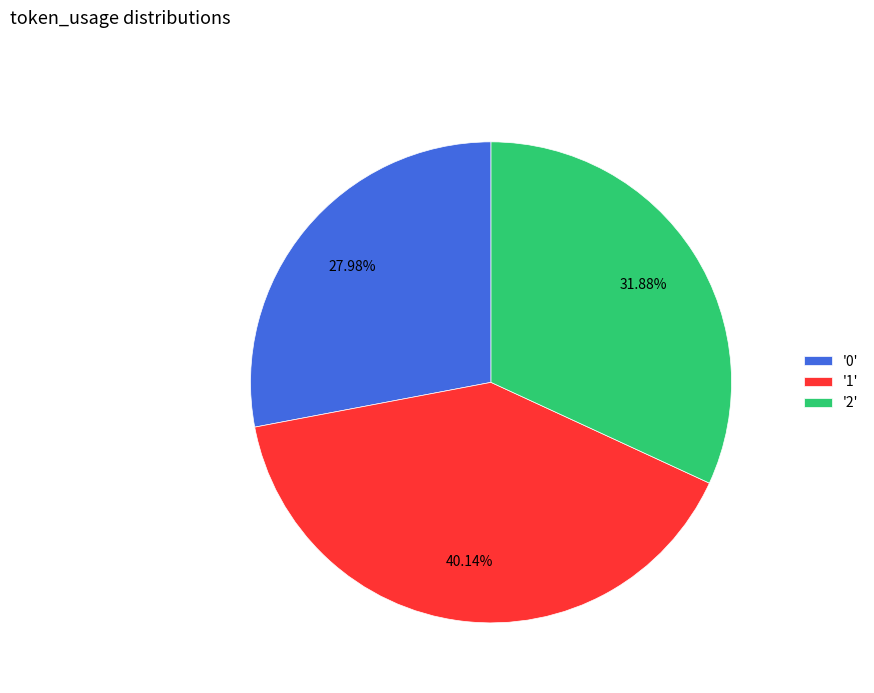

Does '2' represent more than half of the total?

No